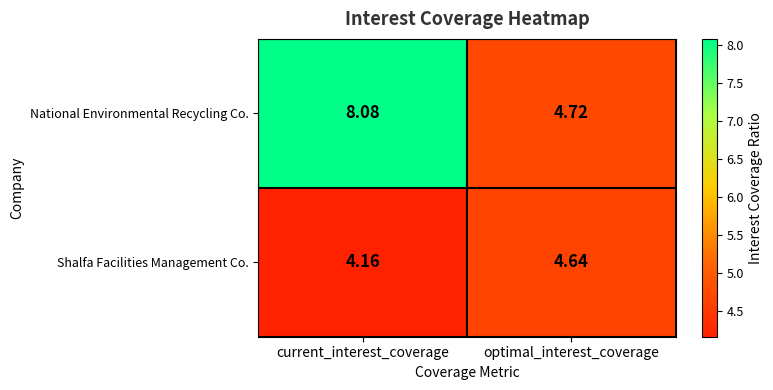

List the series in order of their overall mean, highest first.

National Environmental Recycling Co., Shalfa Facilities Management Co.